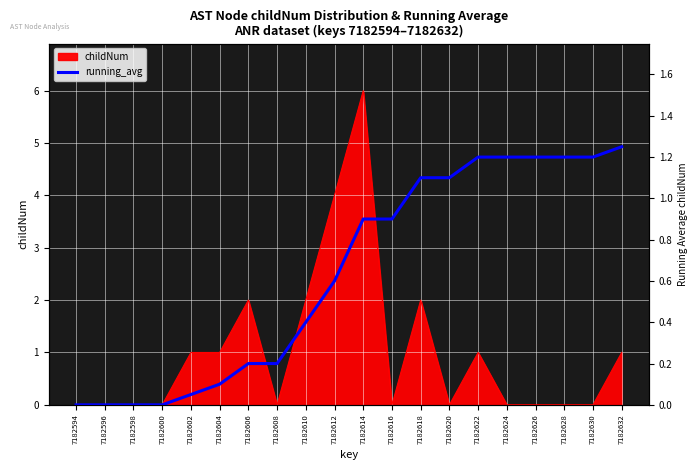

The value at 7182594 is -0.7. True or false?

False